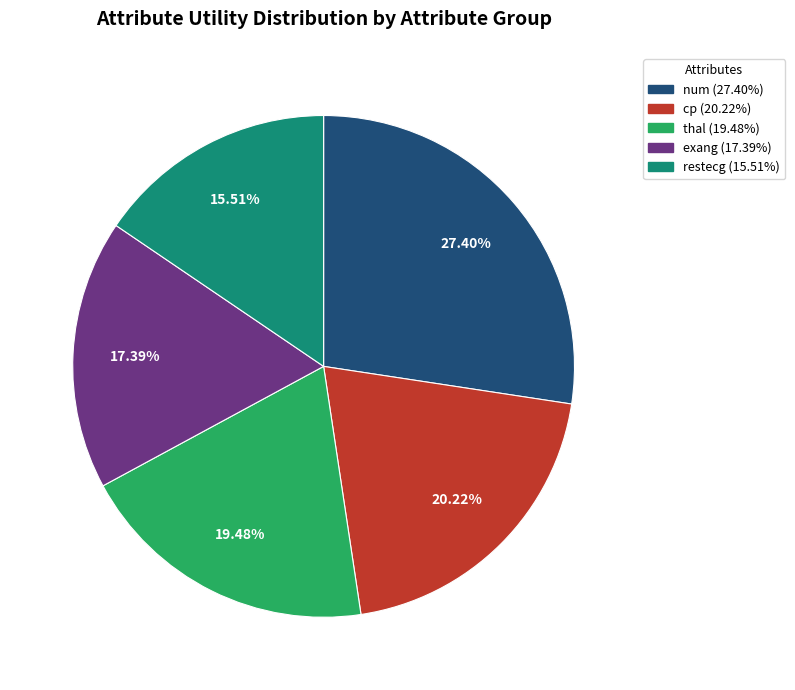

Combined, do restecg and thal account for over 50%?

No